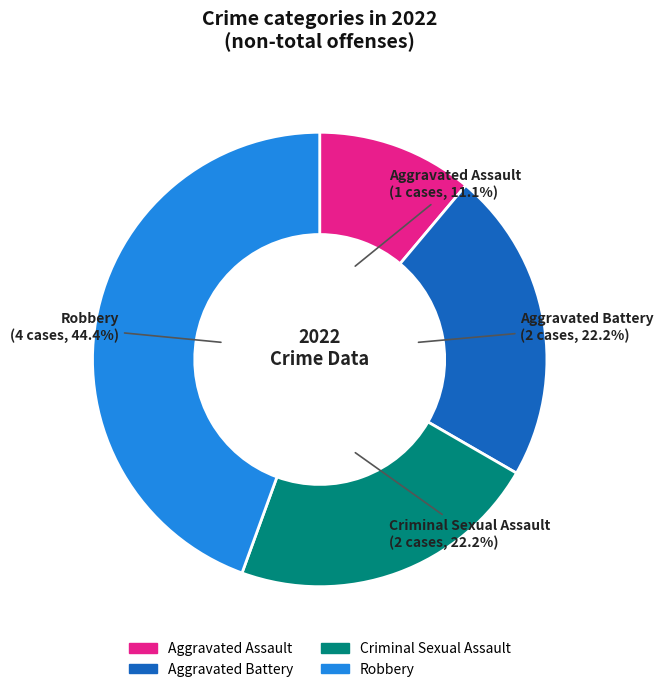

What is the ratio of the value at Aggravated Battery to the value at Criminal Sexual Assault?

1.0